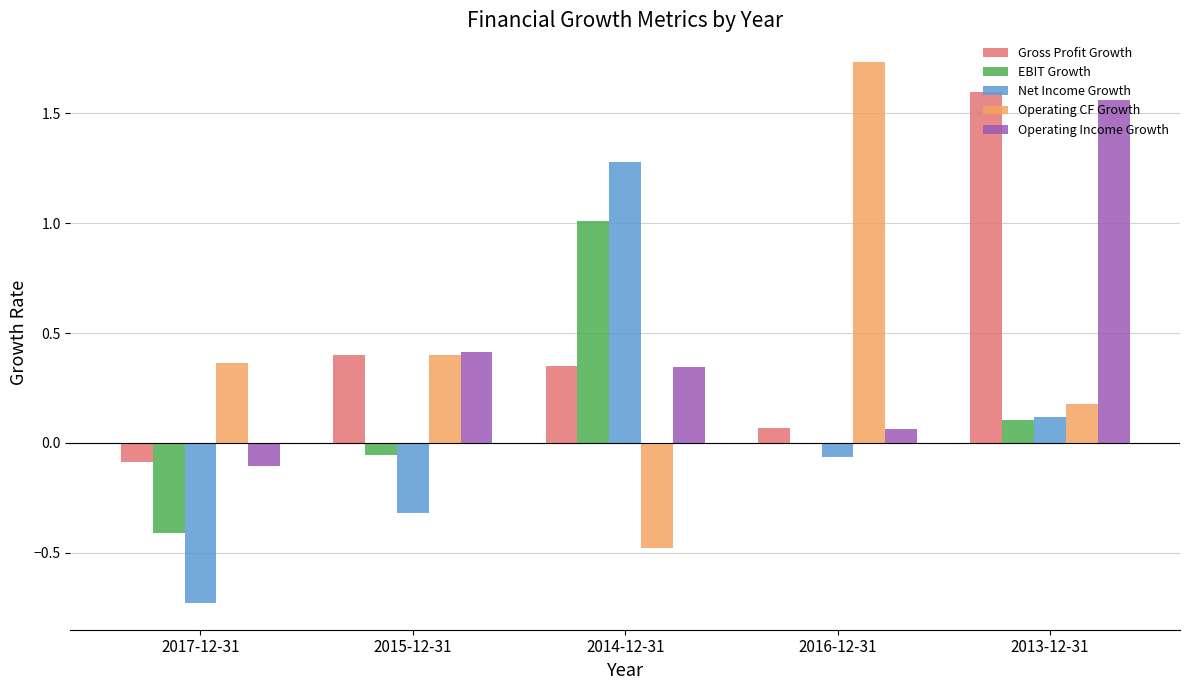

Between 2015-12-31 and 2016-12-31, which series saw the biggest shift?

Operating CF Growth